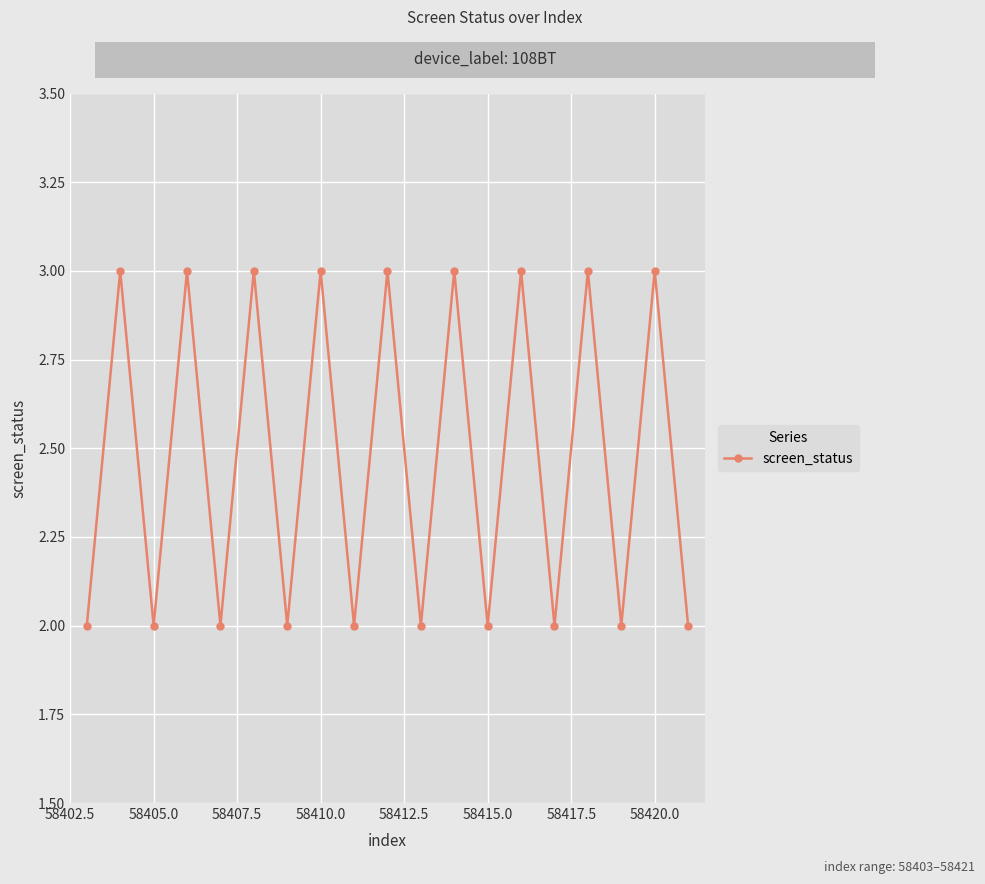

What is the sum of all values?

47